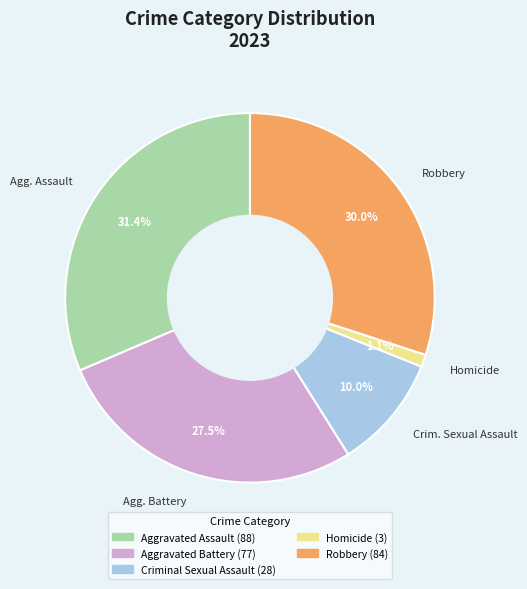

How many segments does this pie chart have?

5